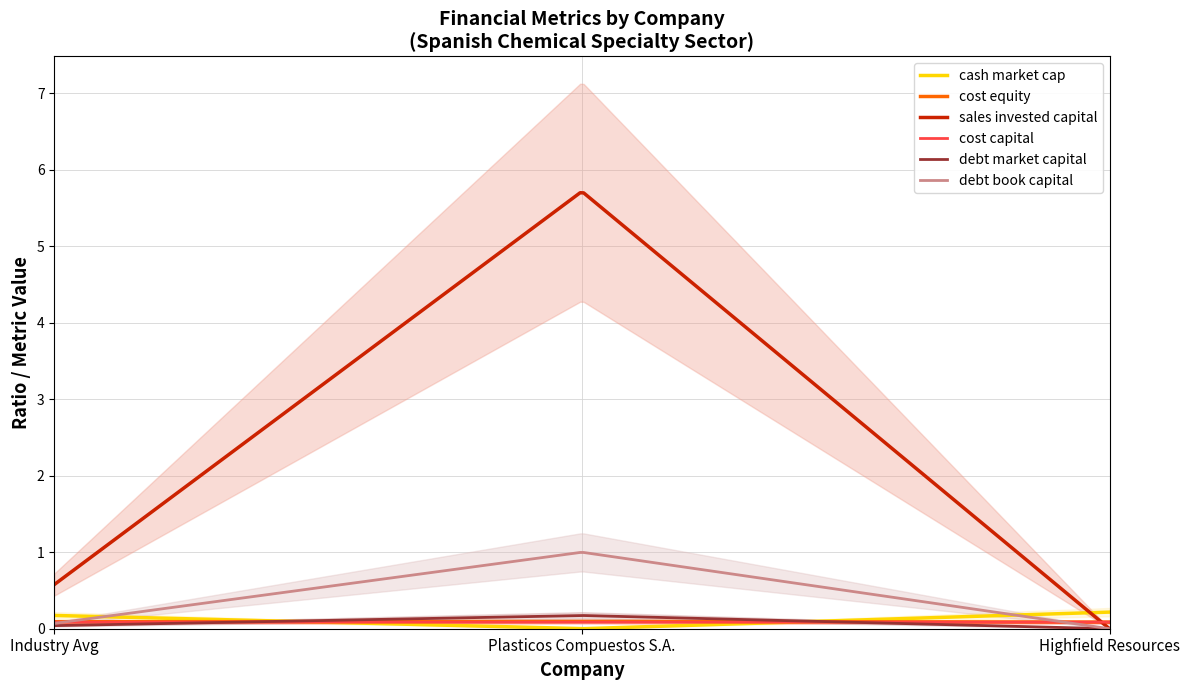

Reading left to right, extract all data points from this chart.

cash_market_cap: 0.2	0.0	0.2
cost_equity: 0.1	0.1	0.1
sales_invested_capital: 0.6	5.7	0.0
cost_capital: 0.1	0.1	0.1
debt_market_capital: 0.0	0.2	0.0
debt_book_capital: 0.1	1.0	0.0